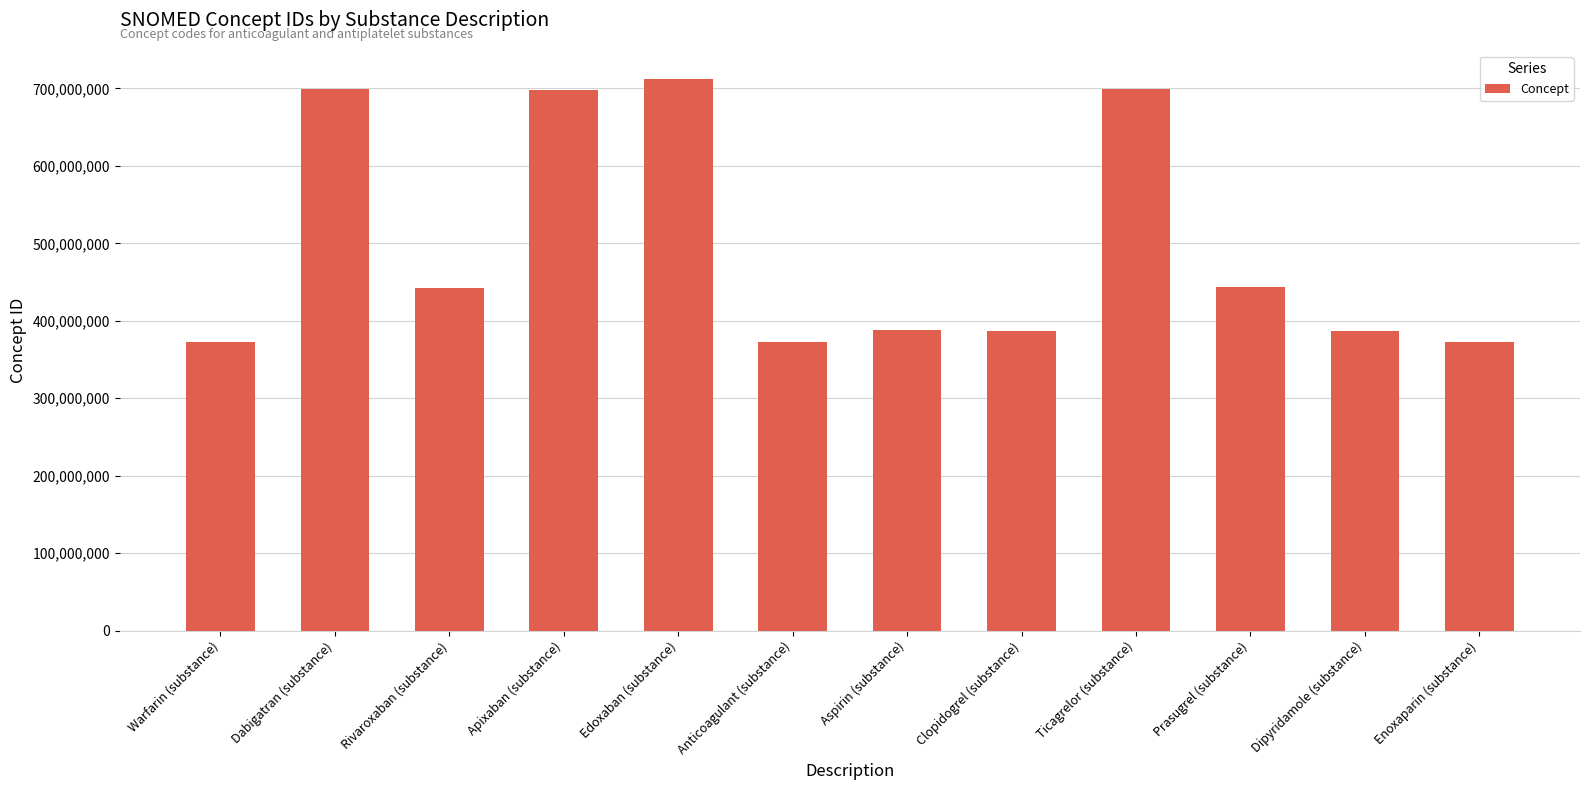

What is the label of the 5th bar from the left?

Edoxaban (substance)